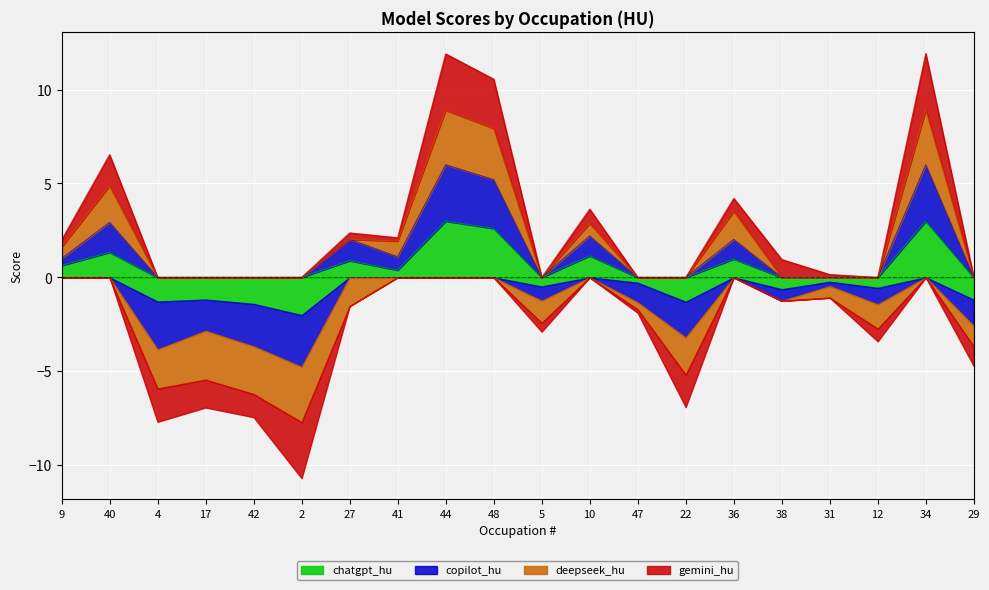

At how many categories does at least one series exceed 0?

11